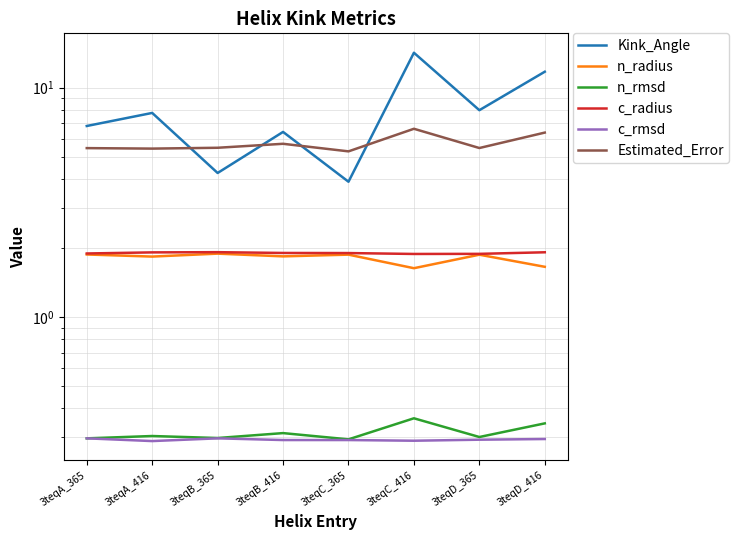

Is this an area chart (filled region under the line)?

No